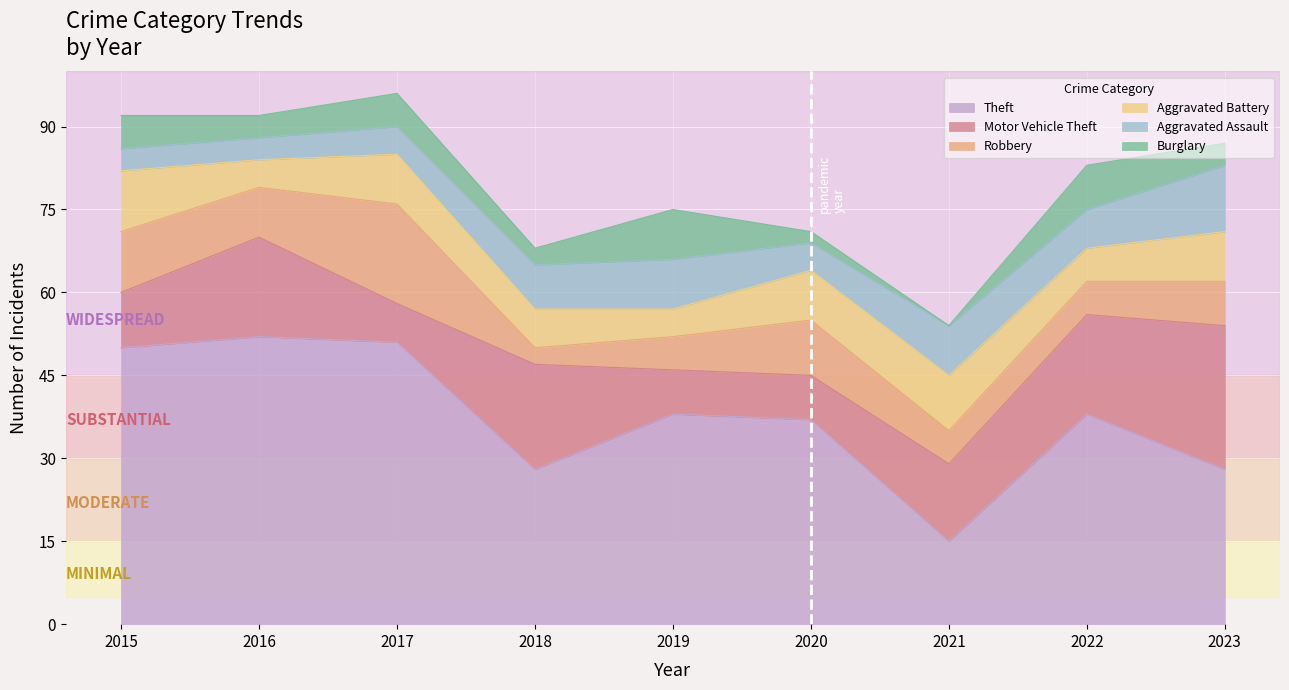

Reading right to left, transcribe all the data shown in this chart.

Theft: 28	38	15	37	38	28	51	52	50
Motor Vehicle Theft: 26	18	14	8	8	19	7	18	10
Robbery: 8	6	6	10	6	3	18	9	11
Aggravated Battery: 9	6	10	9	5	7	9	5	11
Aggravated Assault: 12	7	9	5	9	8	5	4	4
Burglary: 4	8	0	2	9	3	6	4	6